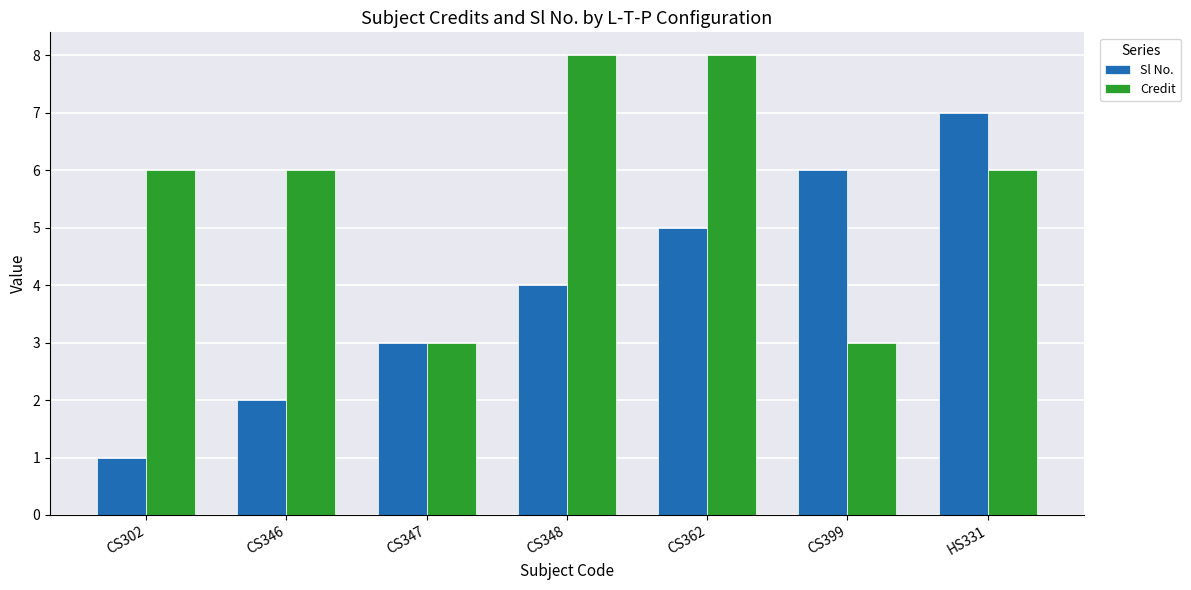

List the series in order of their overall mean, highest first.

Credit, Sl No.